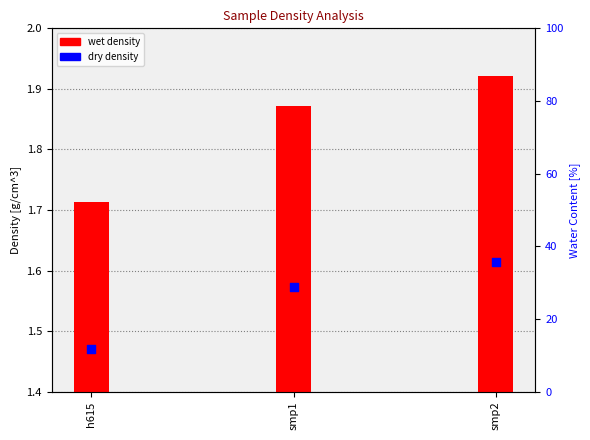

Which series has the widest spread of Y values?

water content %